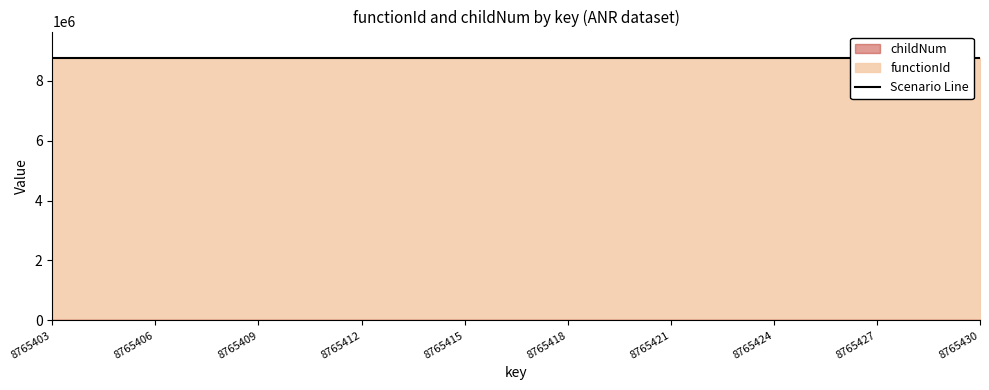

At which category is the sum across all series the highest?

8765420